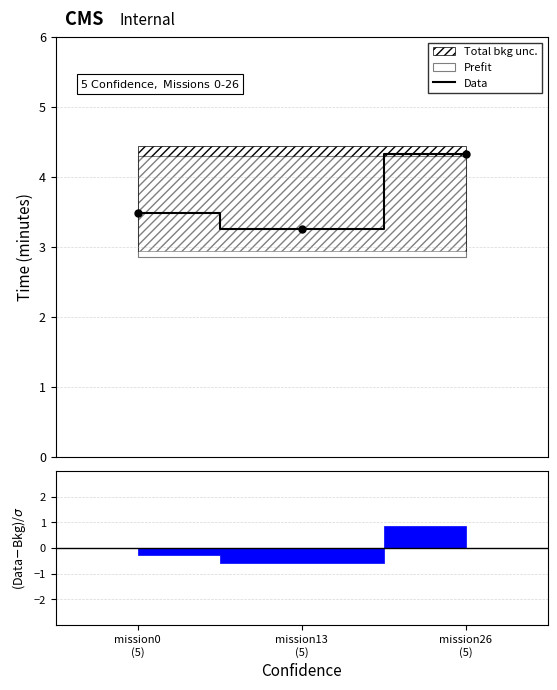

At which label is the value closest to 3?

mission13
(5)